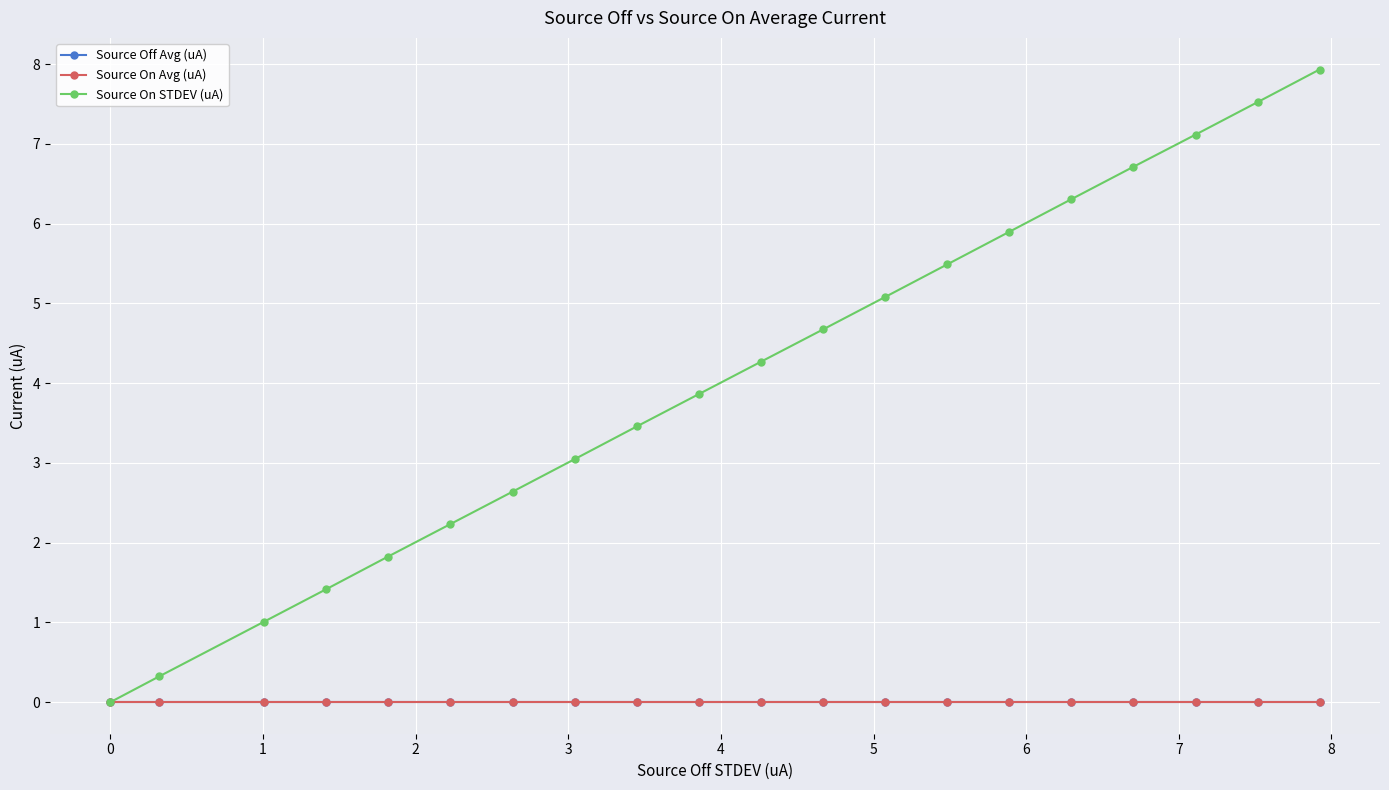

Is this an area chart (filled region under the line)?

No